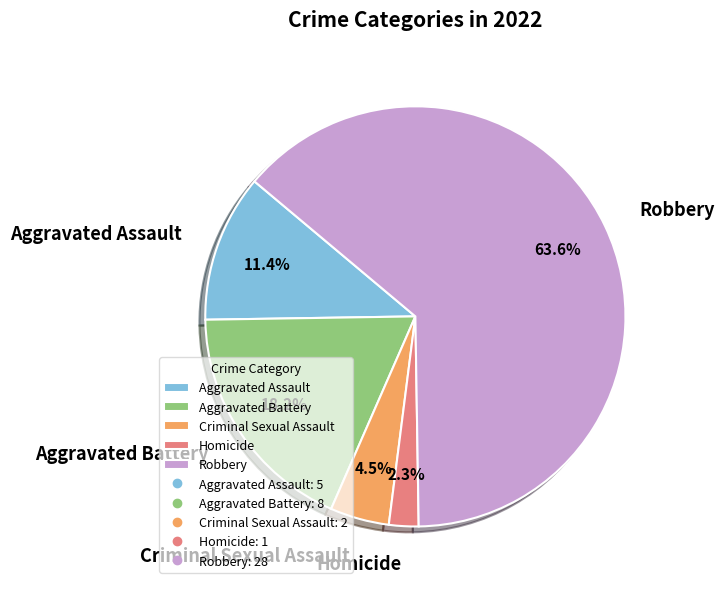

What percentage is NOT represented by Homicide?

97.7%